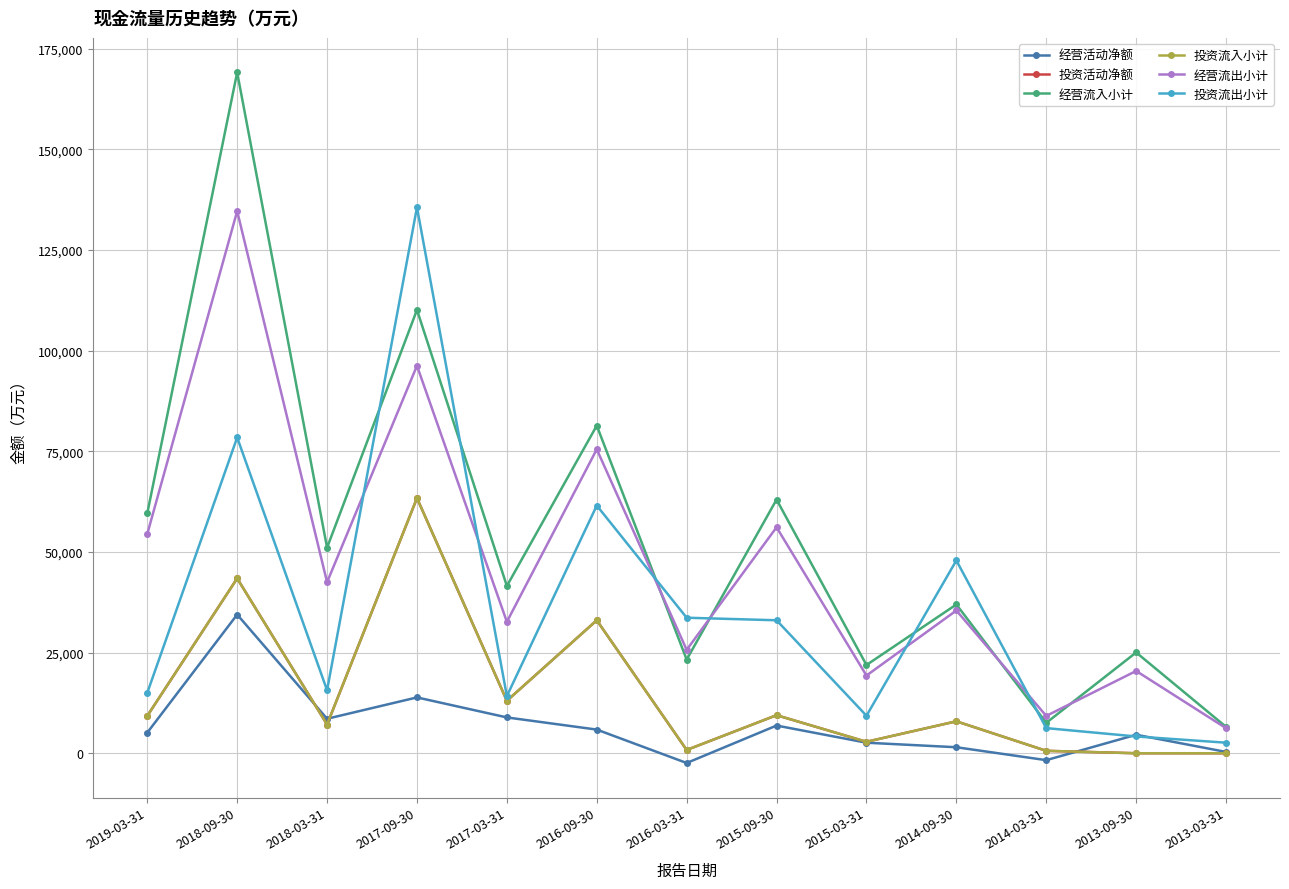

At which category is the sum across all series the highest?

2018-09-30